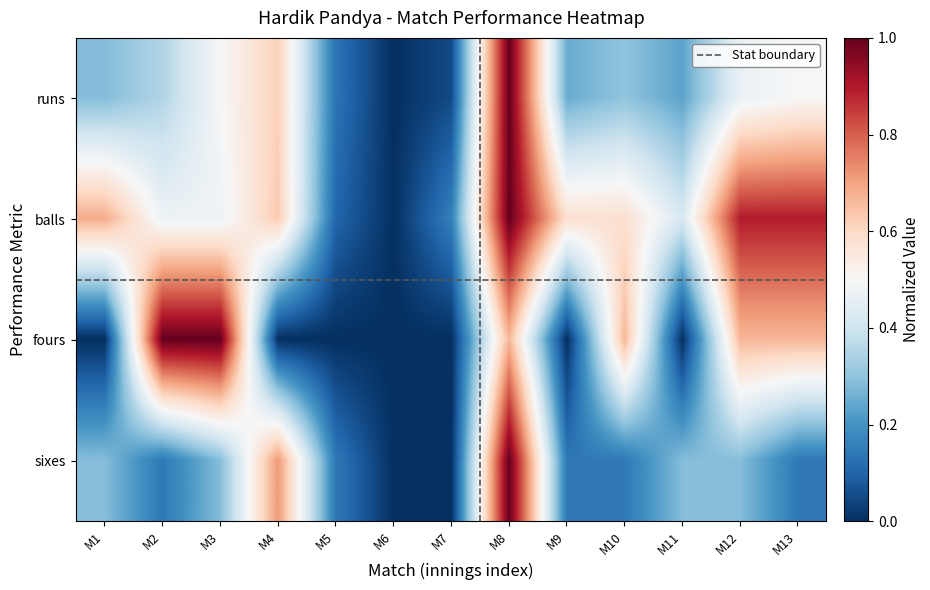

Reading left to right, what are all the values shown in this chart?

runs: M1=0.3	M2=0.3	M3=0.5	M4=0.6	M5=0.1	M6=0.0	M7=0.1	M8=1.0	M9=0.2	M10=0.3	M11=0.2	M12=0.5	M13=0.5
balls: M1=0.7	M2=0.5	M3=0.5	M4=0.6	M5=0.1	M6=0.0	M7=0.2	M8=1.0	M9=0.6	M10=0.6	M11=0.4	M12=0.9	M13=0.9
fours: M1=0.0	M2=1.0	M3=1.0	M4=0.0	M5=0.0	M6=0.0	M7=0.0	M8=0.7	M9=0.0	M10=0.7	M11=0.0	M12=0.7	M13=0.7
sixes: M1=0.3	M2=0.1	M3=0.3	M4=0.7	M5=0.1	M6=0.0	M7=0.0	M8=1.0	M9=0.1	M10=0.1	M11=0.3	M12=0.3	M13=0.1